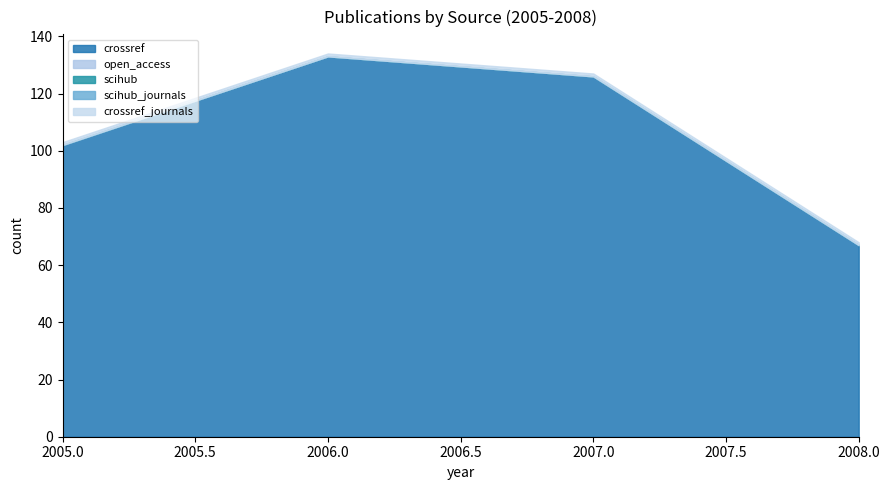

At which category does crossref reach its first local peak?

2006